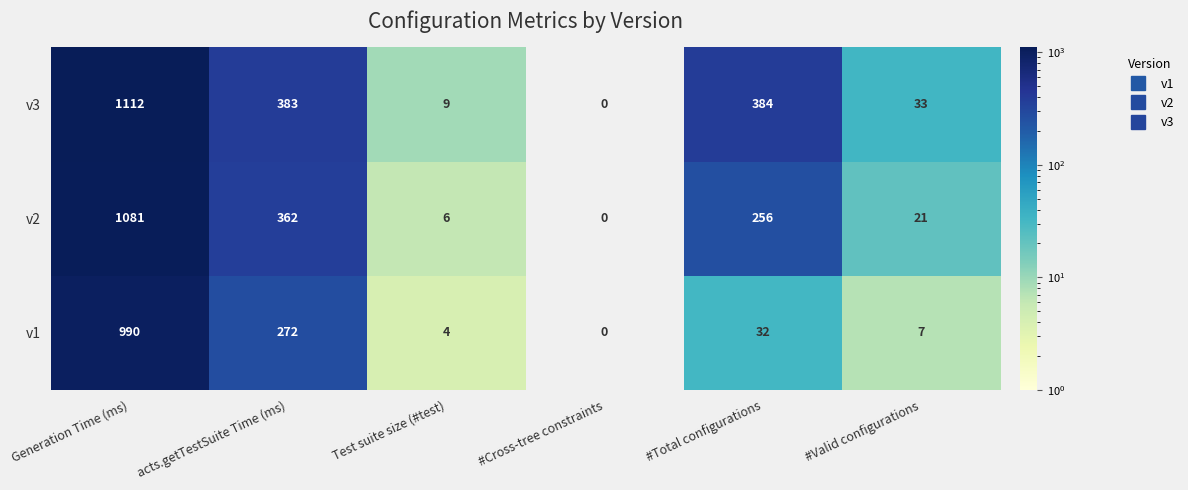

What is the difference between the maximum and minimum values in the v2 series?

1081